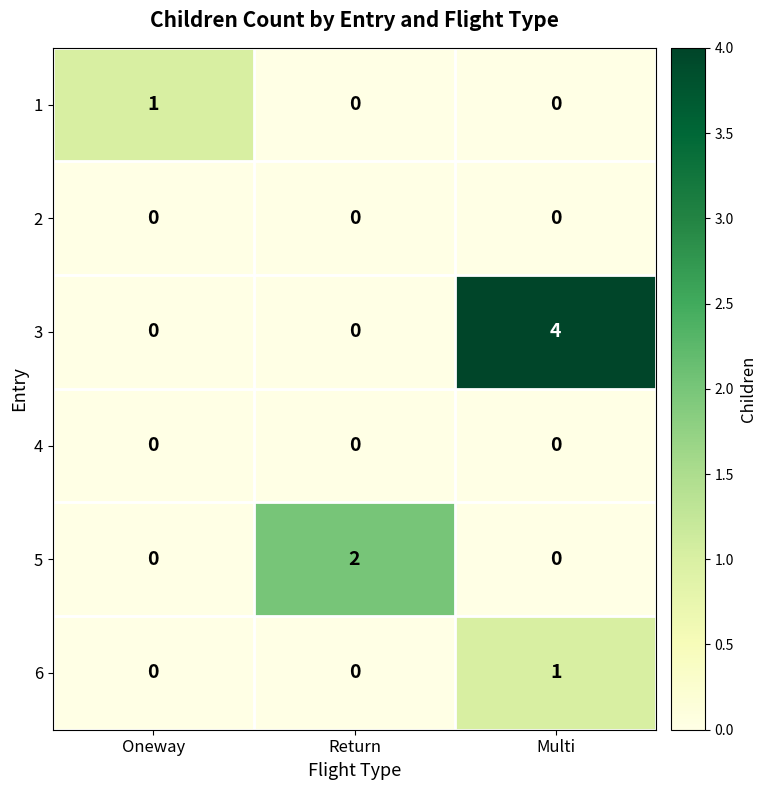

The value of 5 at Return is 2. True or false?

True